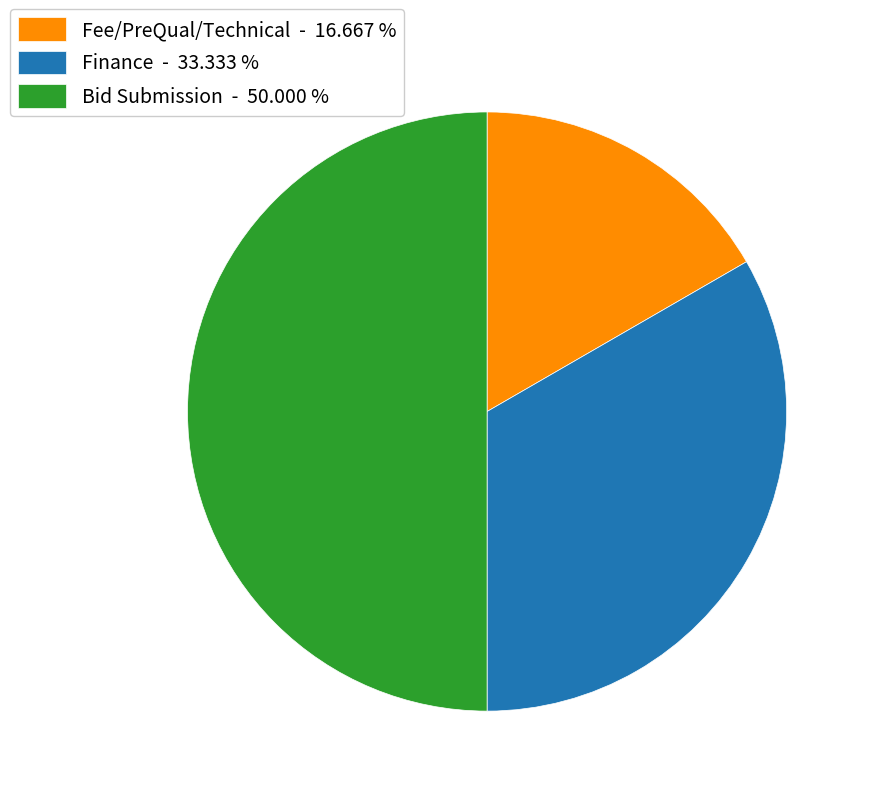

What is the ratio of the value at Finance - 33.333 % to the value at Fee/PreQual/Technical - 16.667 %?

2.0